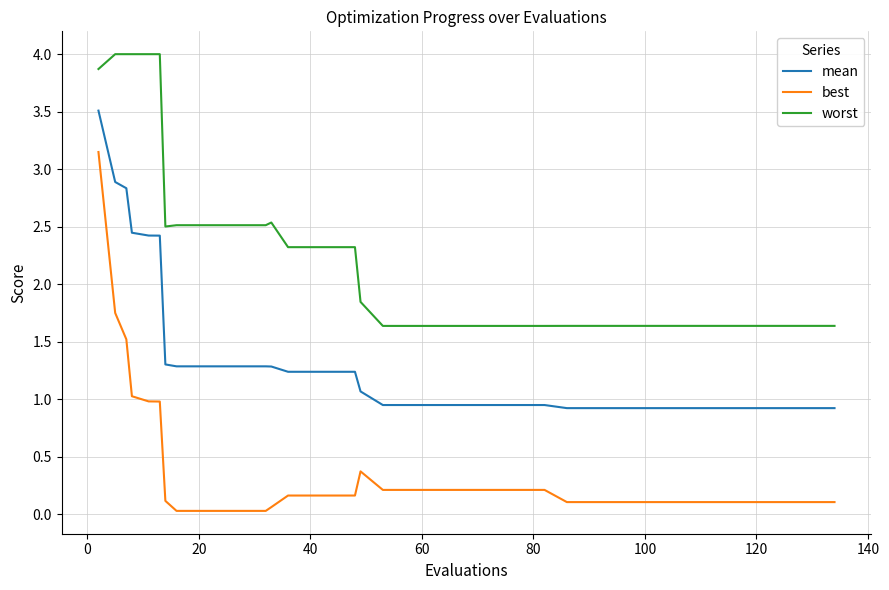

What is the minimum value for worst?

1.6